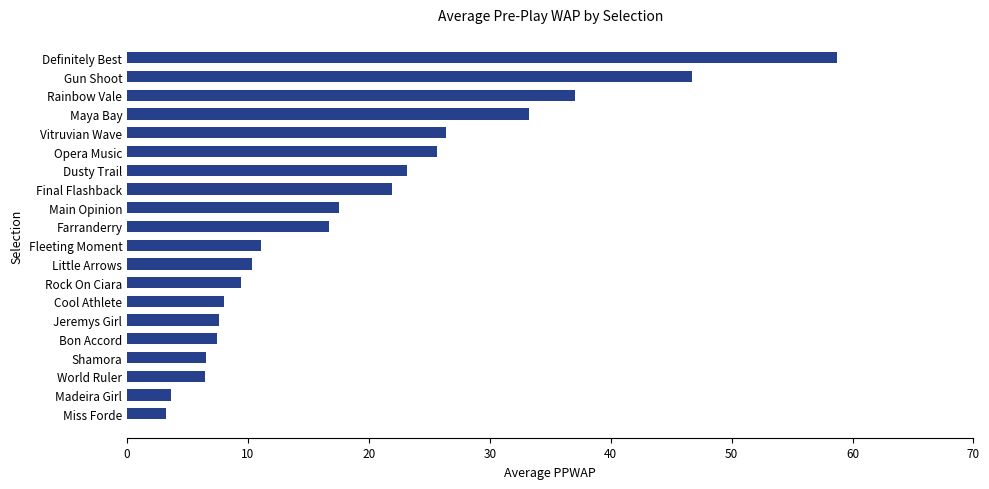

Is it true that the value at Cool Athlete is 11.0?

False